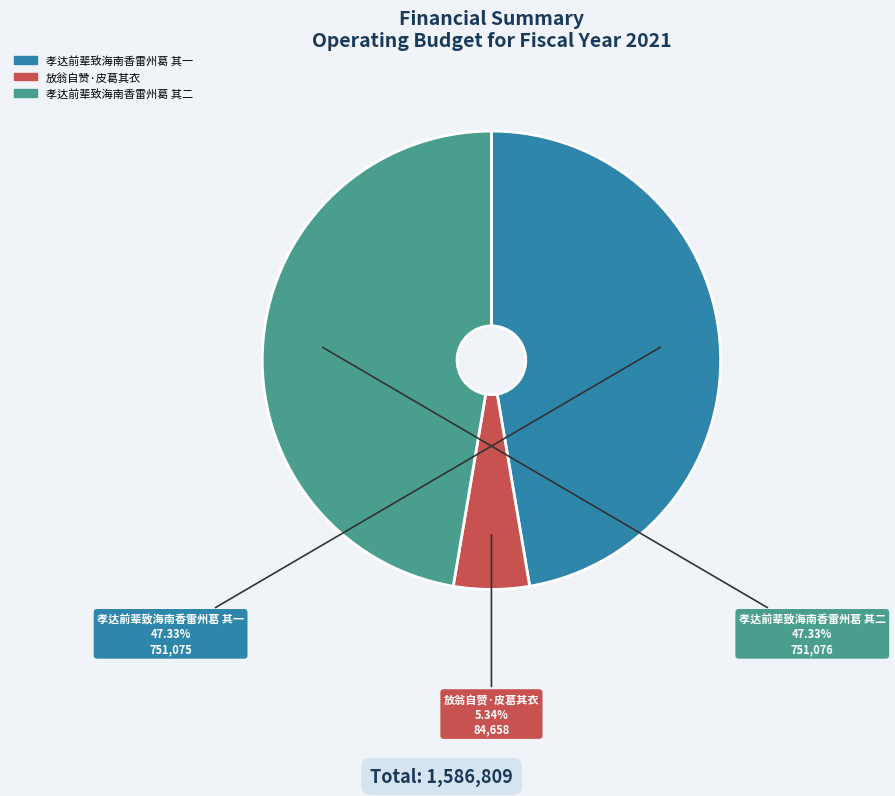

To the nearest percent, what is the difference between the largest and smallest slice percentages?

42%